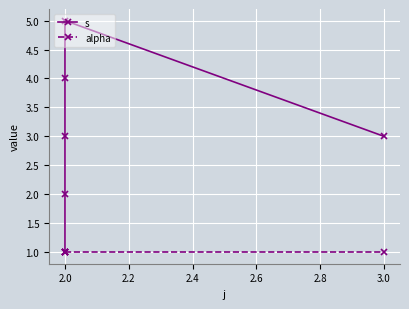

What is the total value across all series at 2.0?

2